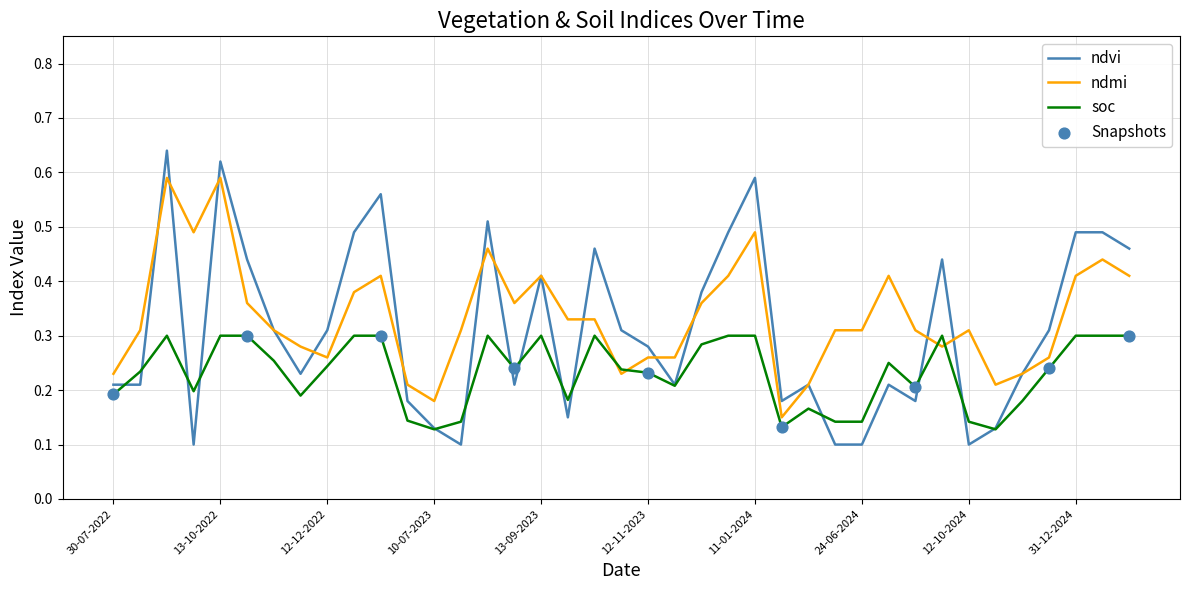

Which series has the largest range (max minus min)?

ndvi